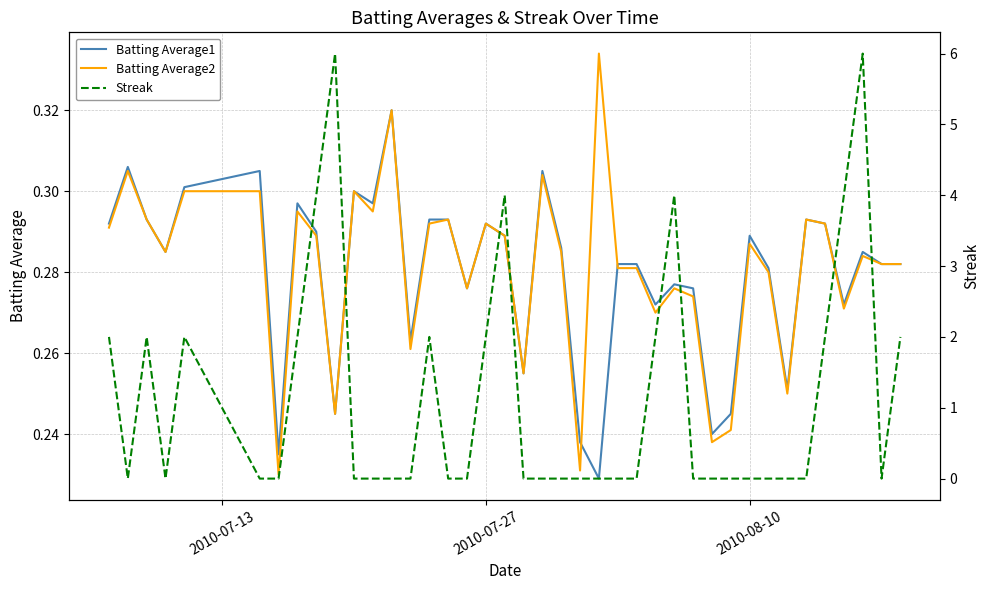

Which series has the widest spread of values?

Streak